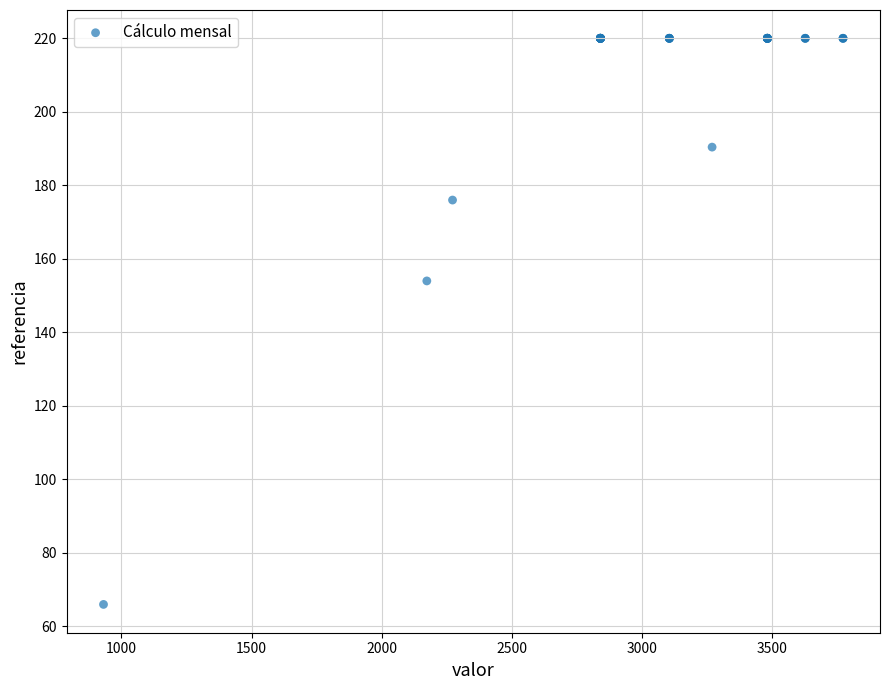

What Y value in the scatter plot is closest to 143?

154.0